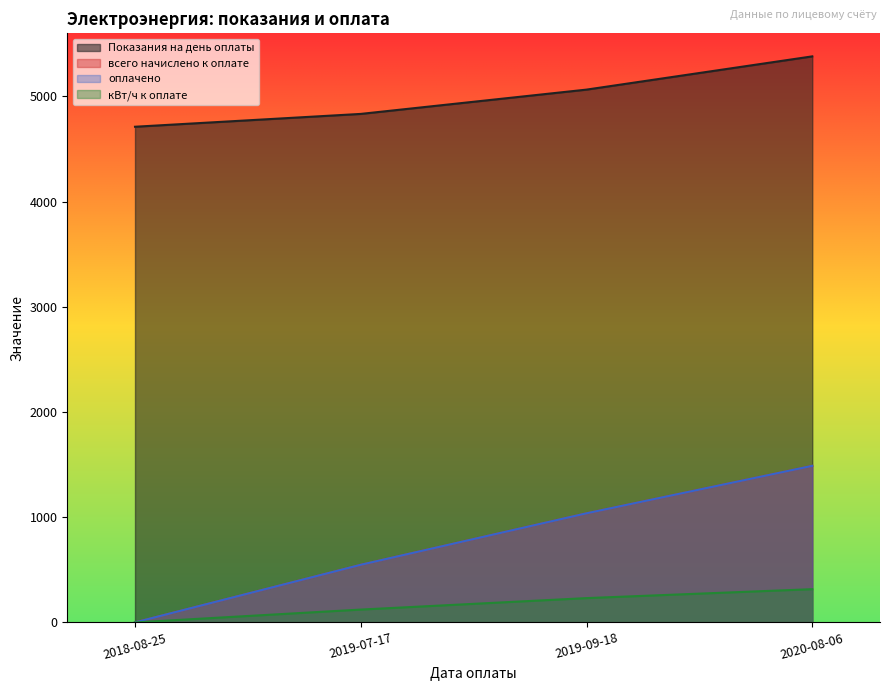

Reading left to right, what are all the values shown in this chart?

Показания на день оплаты: 2018-08-25=4712.0	2019-07-17=4834.0	2019-09-18=5065.0	2020-08-06=5381.0
всего начислено к оплате: 2018-08-25=0.0	2019-07-17=547.8	2019-09-18=1037.2	2020-08-06=1488.4
оплачено: 2018-08-25=0.0	2019-07-17=547.8	2019-09-18=1037.2	2020-08-06=1488.4
кВт/ч к оплате: 2018-08-25=0.0	2019-07-17=122.0	2019-09-18=231.0	2020-08-06=316.0